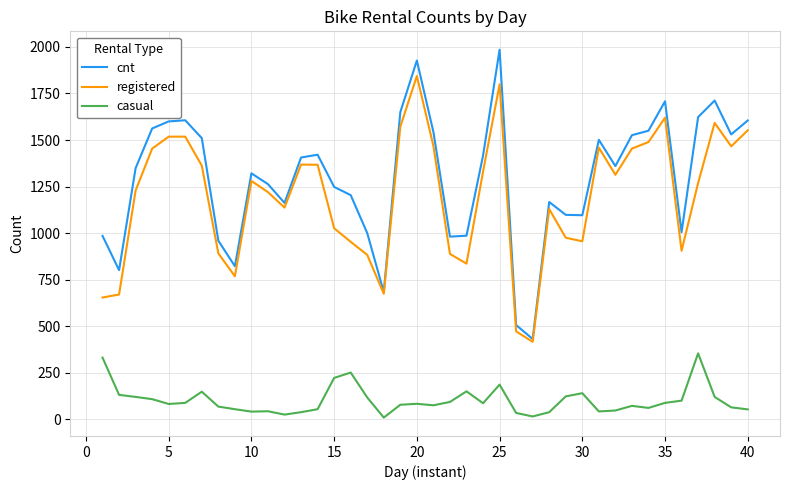

What are all the series names shown in the legend?

cnt, registered, casual